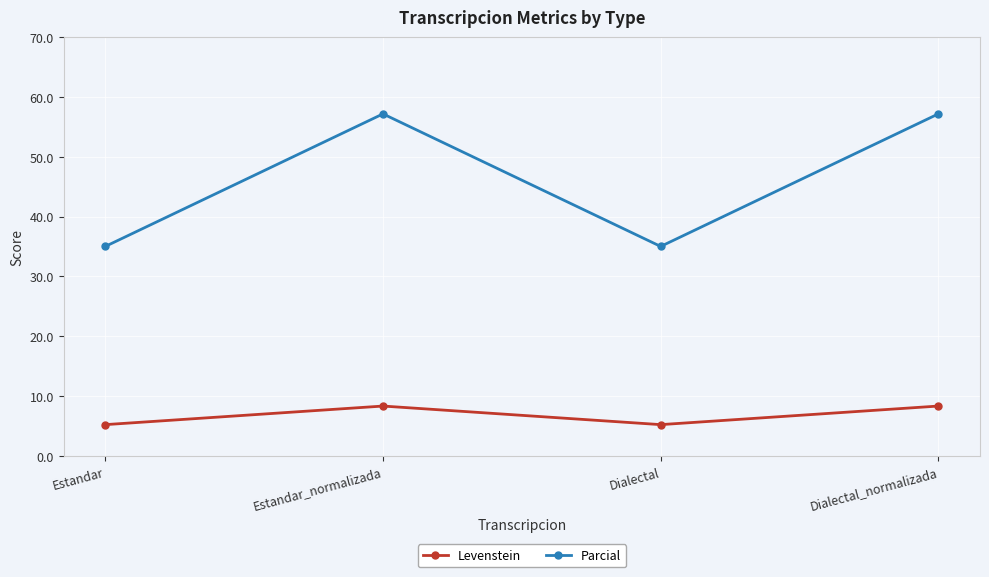

The value of Levenstein at Dialectal is 1.4. True or false?

False